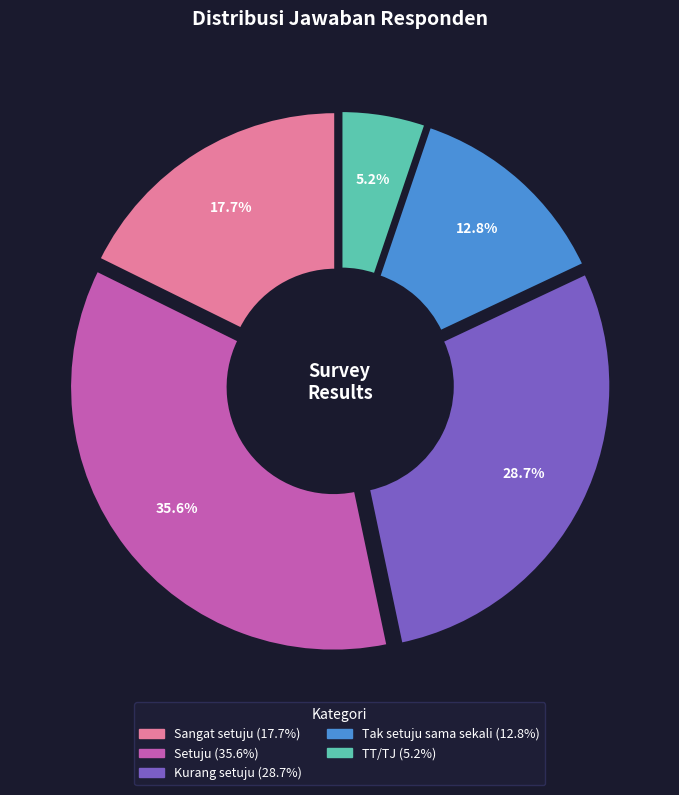

What percentage is the Kurang setuju slice, to the nearest percent?

29%